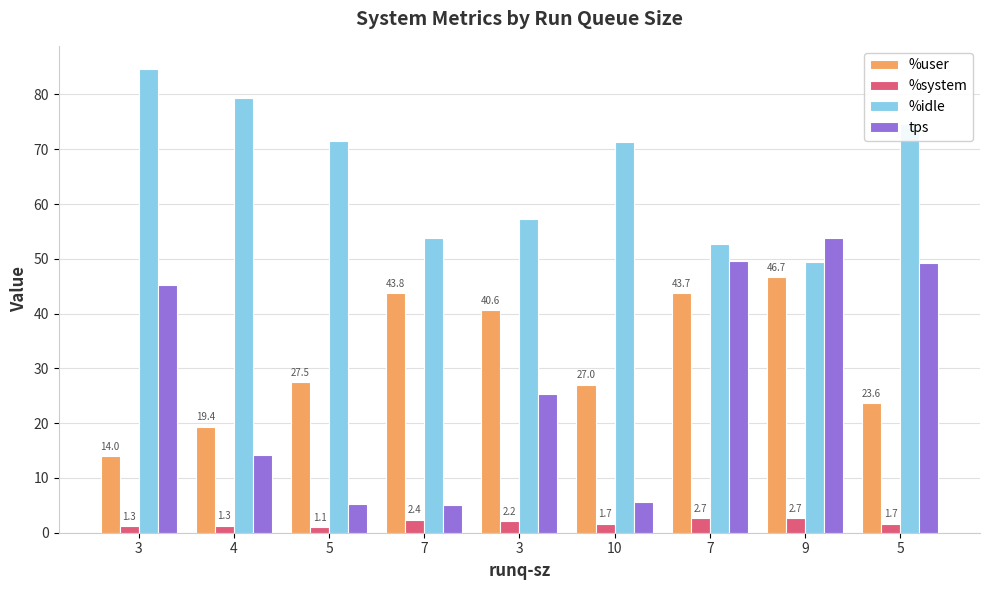

What is the label of the 1st bar from the left?

3